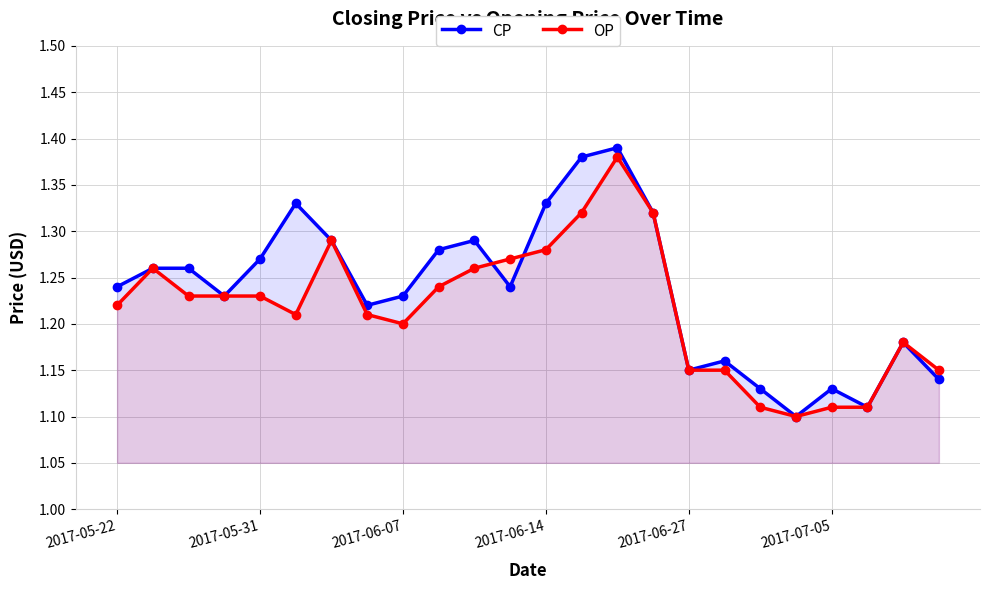

What is the maximum value for CP?

1.4